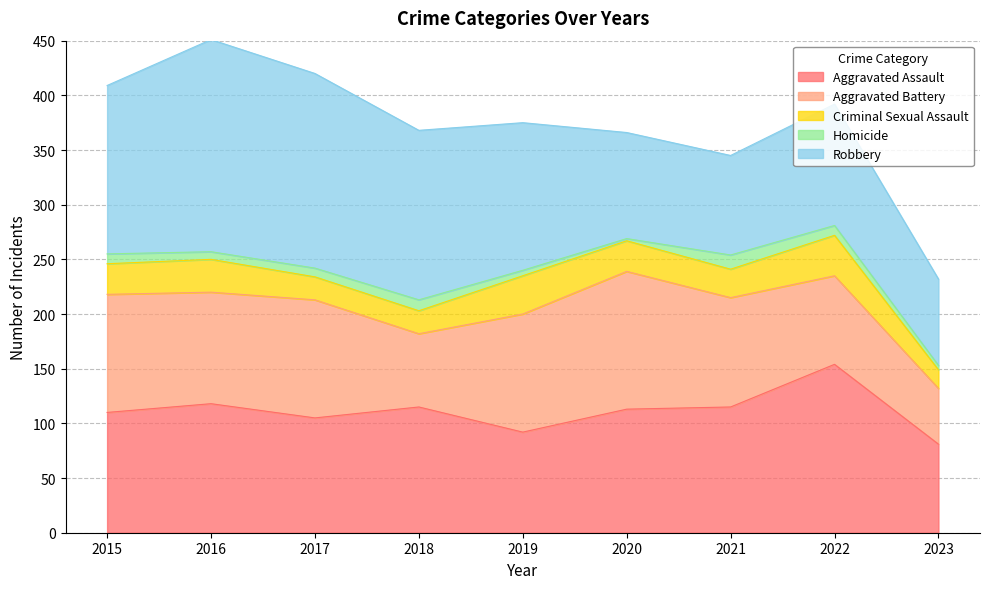

How many interior local peaks does the Robbery series have?

2